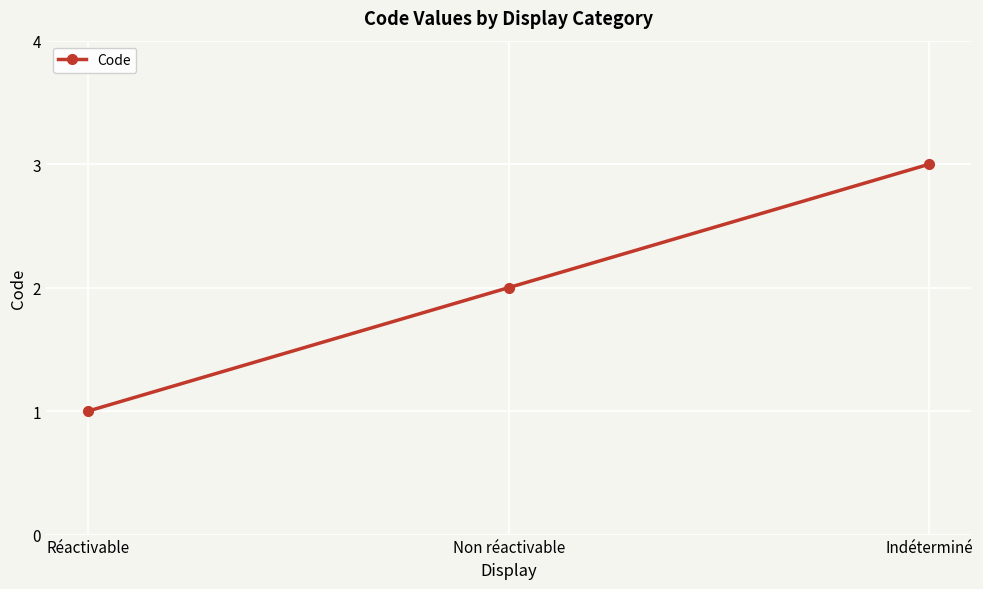

Is it true that the value at Non réactivable is 3?

False